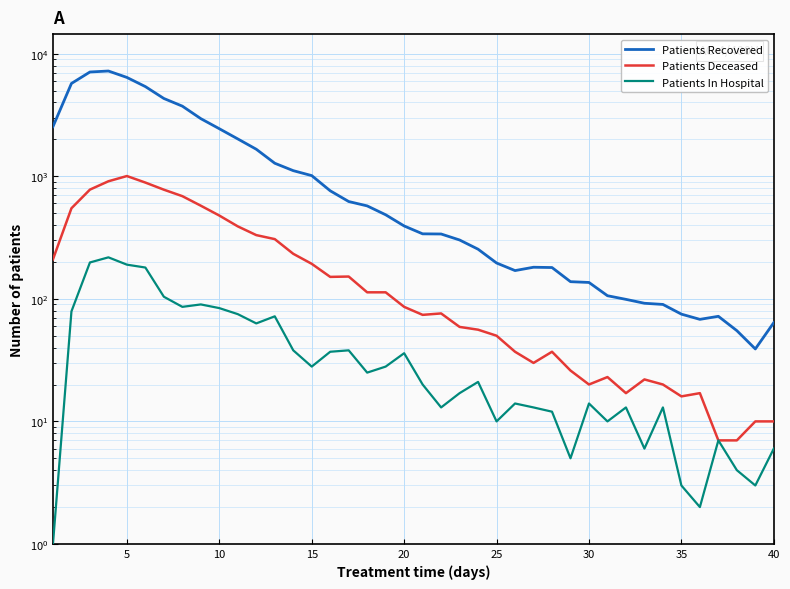

True or false: Patients Deceased and Patients Recovered intersect in this chart.

False